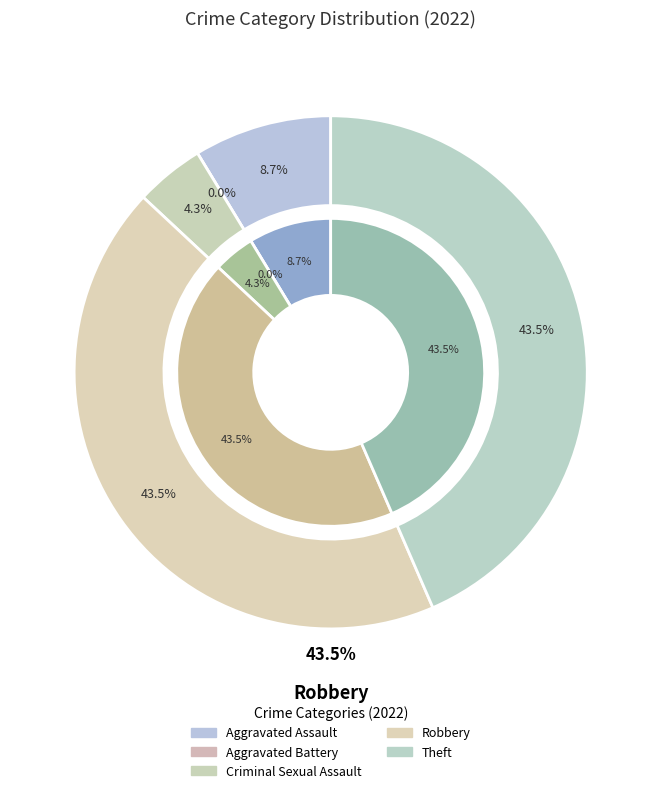

What is the change in value from Aggravated Battery to Theft?

+10